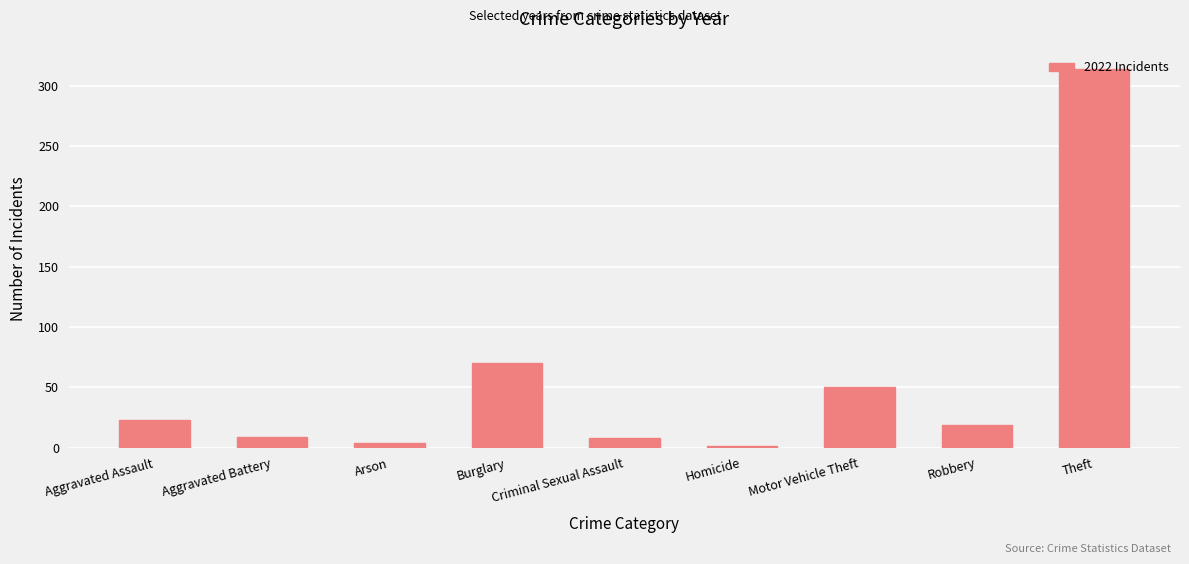

The value at Aggravated Assault is 23. True or false?

True